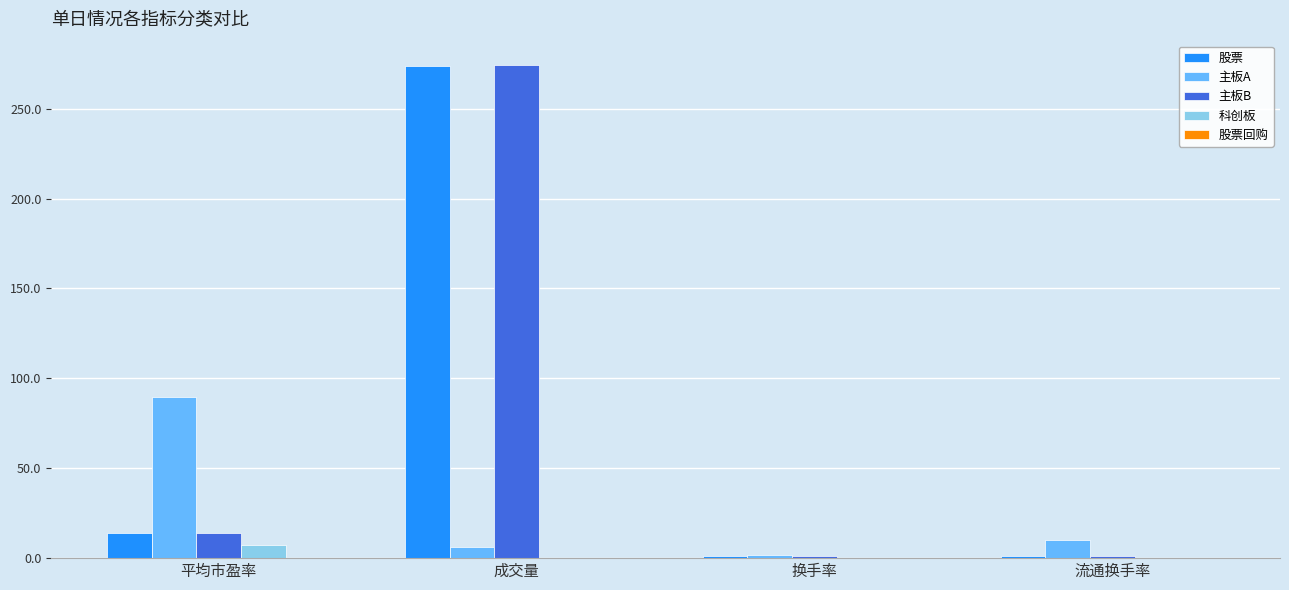

Between 成交量 and 流通换手率, which series saw the biggest shift?

主板B